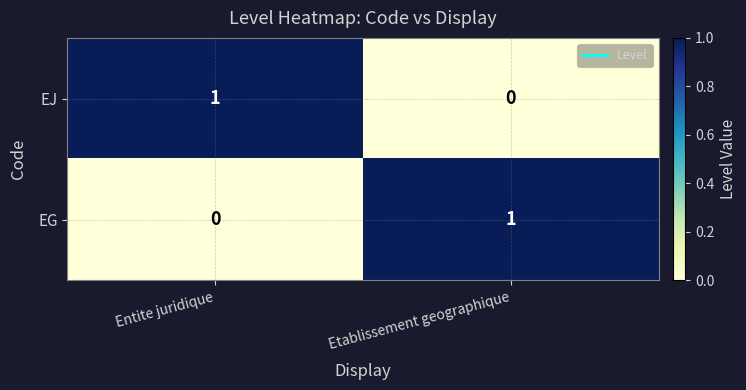

Is it true that EG equals 1 at Etablissement geographique?

True